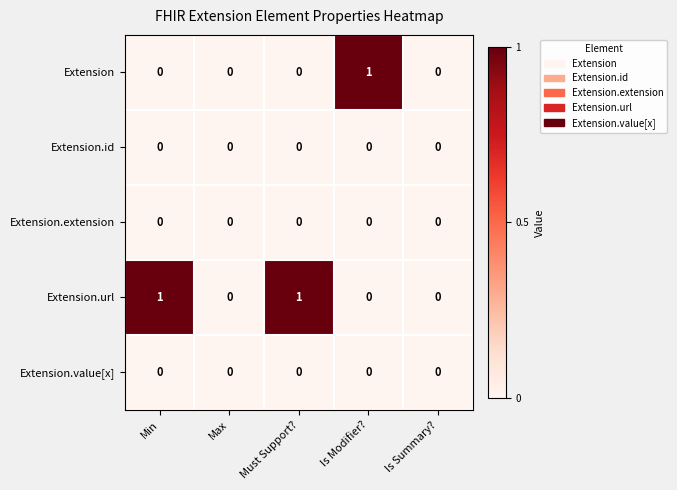

Between Min and Is Summary?, which series saw the biggest shift?

Extension.url